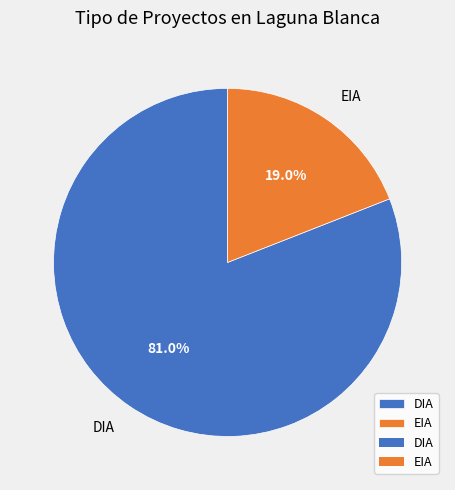

Is there a majority slice in this chart?

Yes